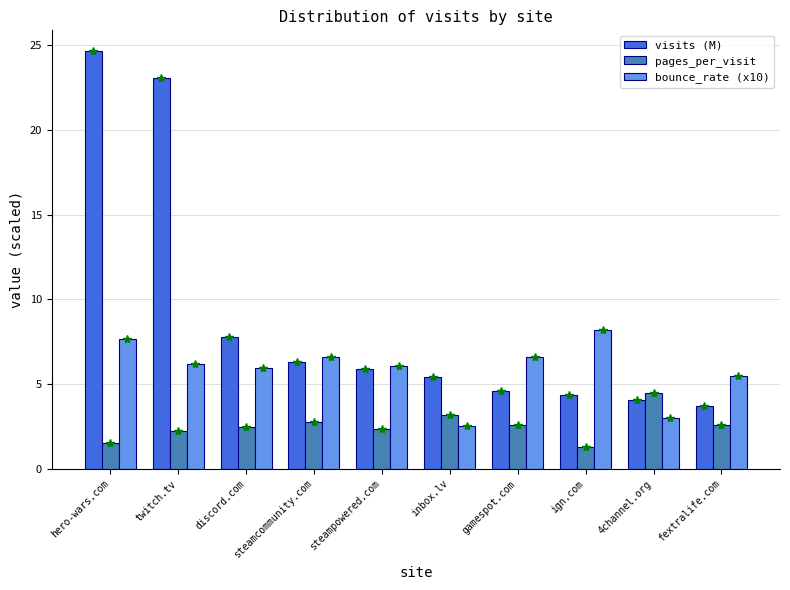

What is the minimum value shown in the chart?

1.3